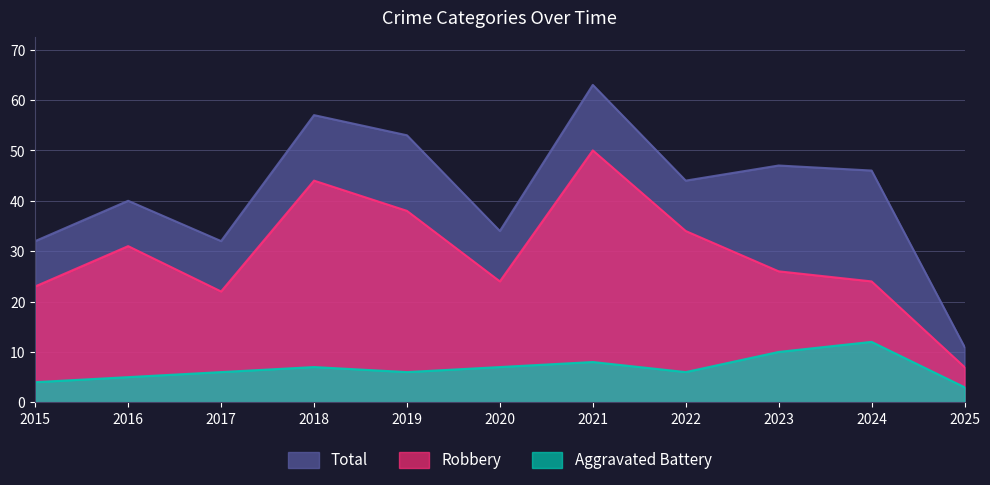

Read the Robbery value at 2024.

24